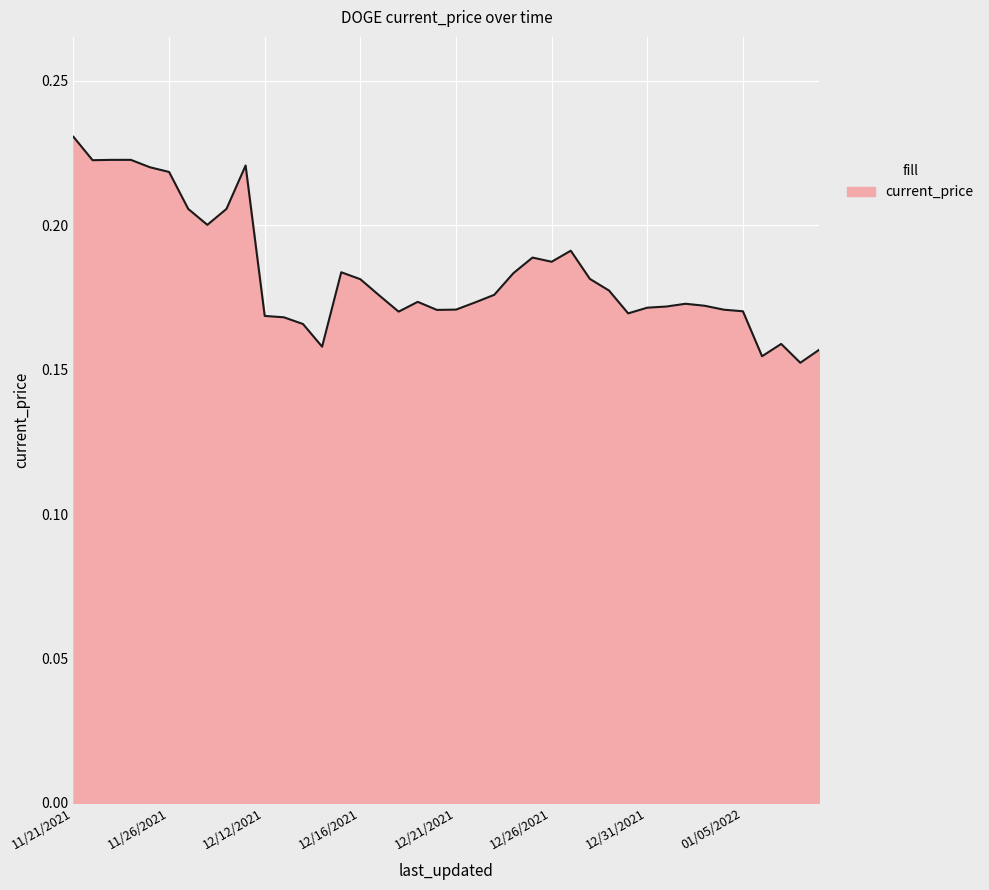

What is the difference between the maximum and minimum values?

0.1